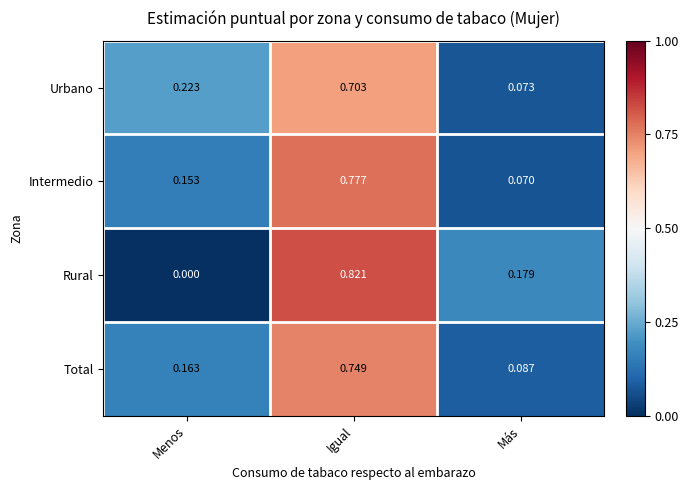

Is the value of Rural at Igual greater than the value of Intermedio at Igual?

Yes